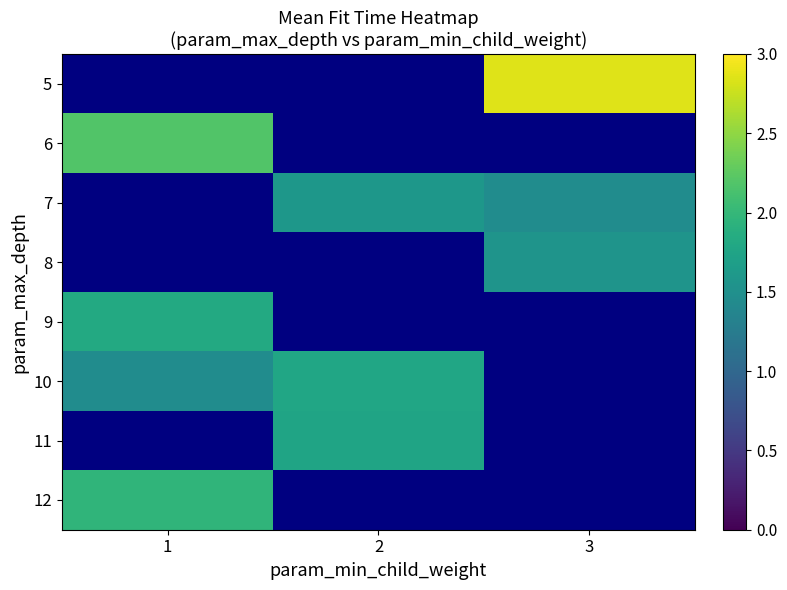

Between 2 and 3, which is larger?

3